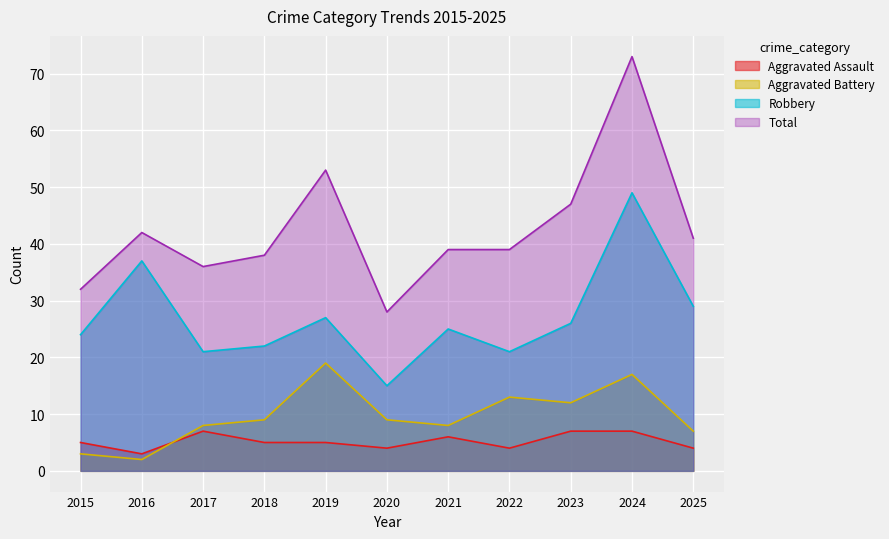

True or false: Aggravated Assault has a value of 4 at 2020.

True